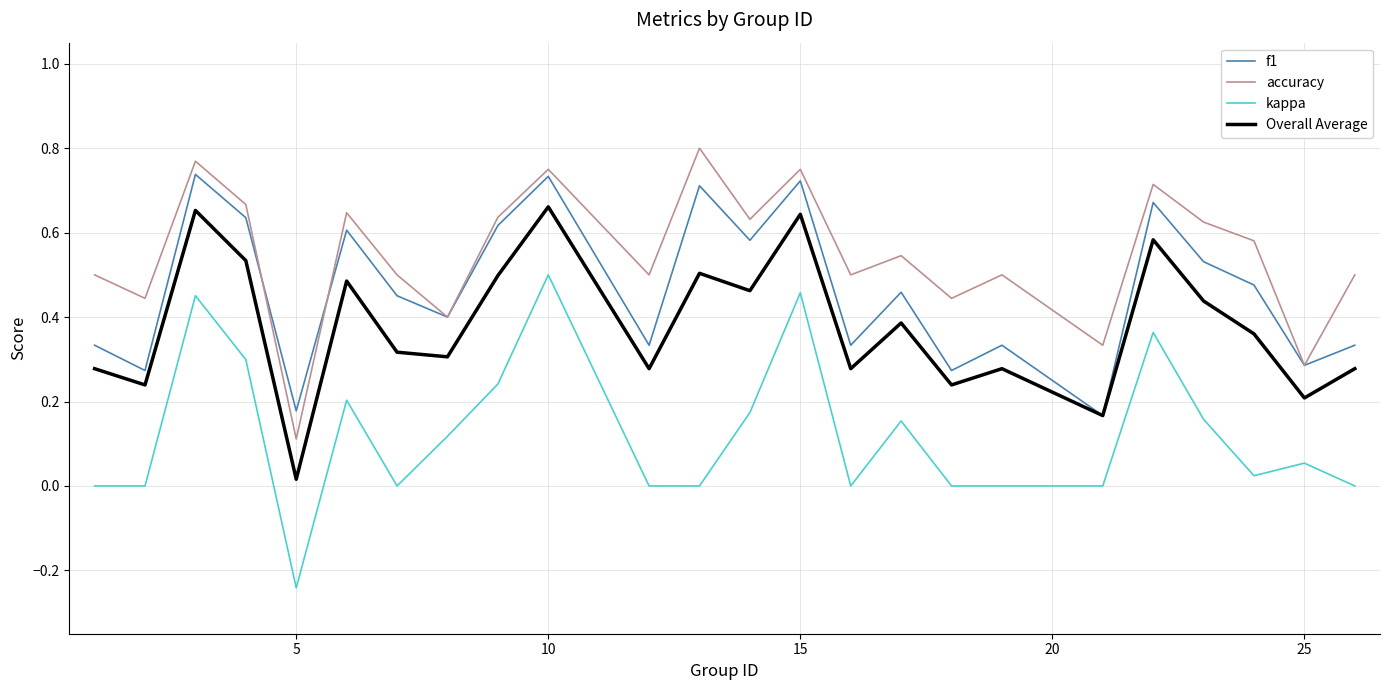

True or false: kappa and accuracy cross at least once.

False